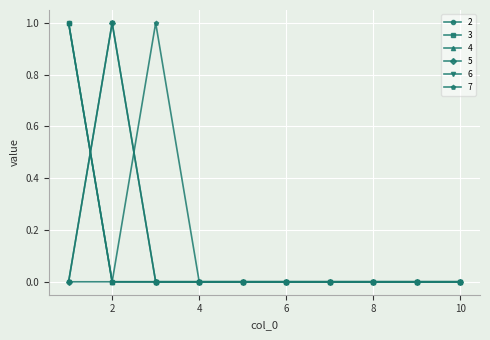

Is this an area chart (filled region under the line)?

No